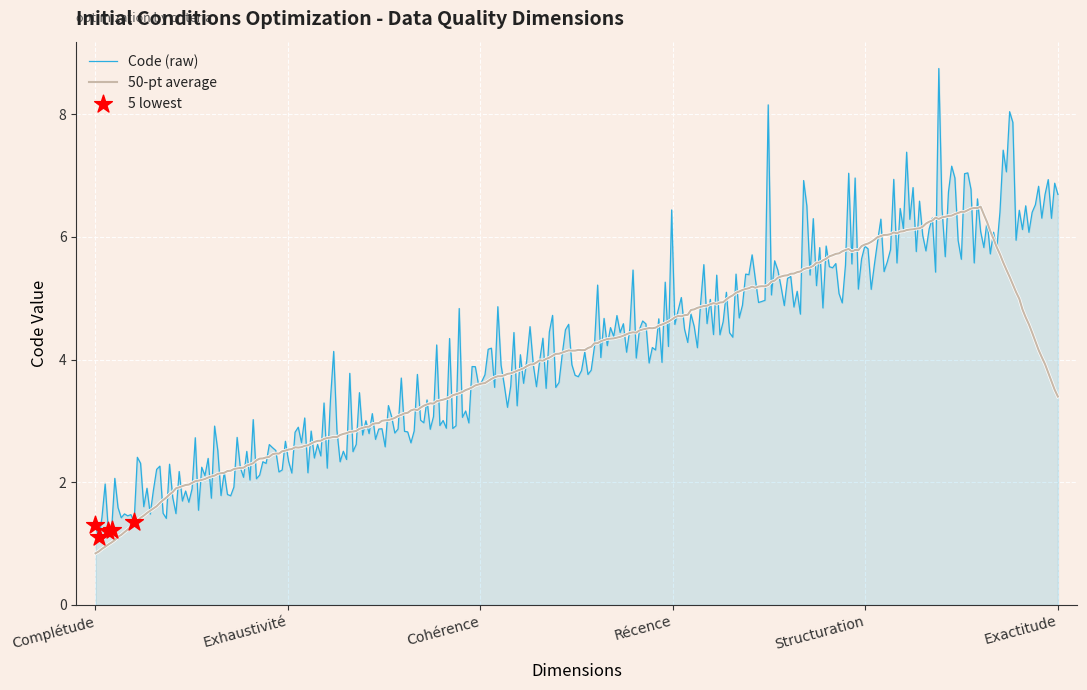

Which series has the widest spread of values?

Code (raw)